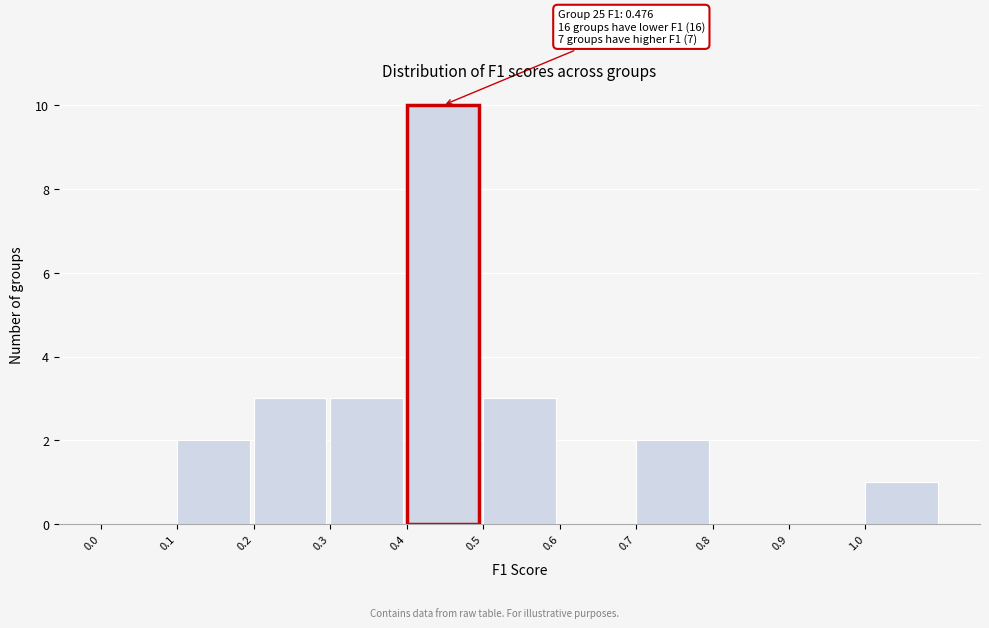

Over which range of the x-axis is the bar tallest?

0.4 to 0.5